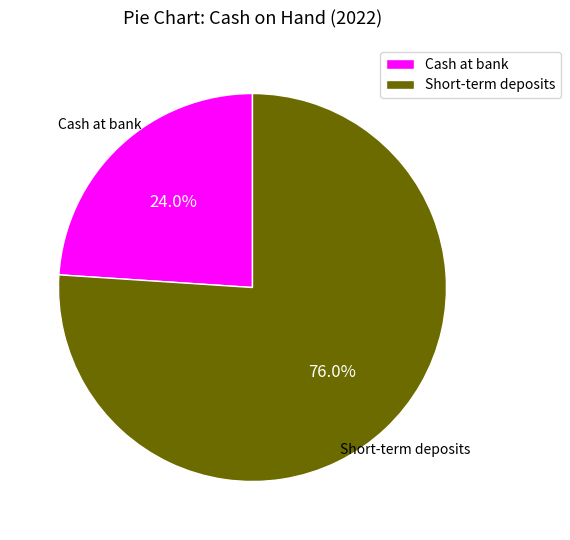

Count the number of slices in the pie.

2